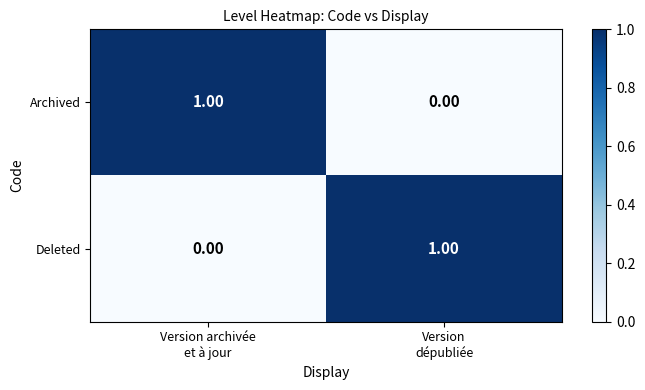

At how many categories does at least one series exceed 0?

2